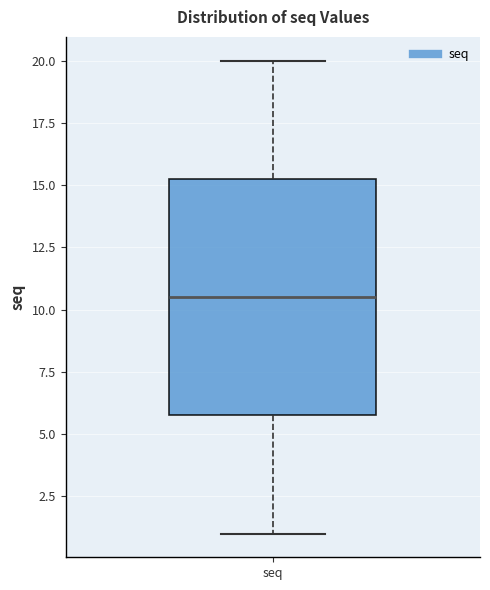

Transcribe this box plot: give where the median line is, the range the box spans, and where the two whiskers end, as read against the y-axis. The values are not printed on the chart, so give them approximately, as read against the axis.

median 10.5, box 6.0 to 15.5, whiskers 1.0 to 20.0